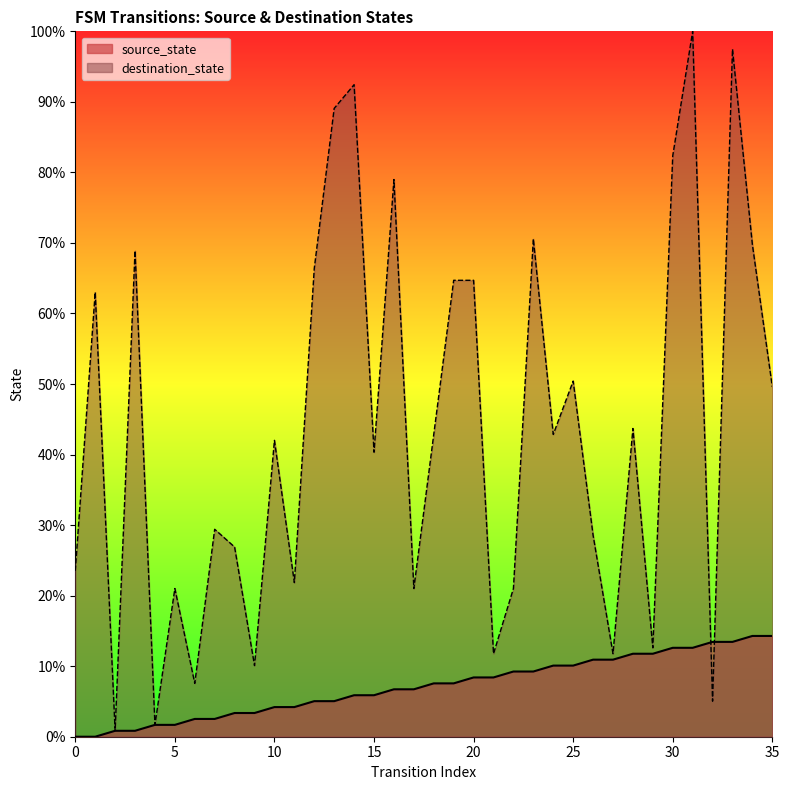

At which category is the sum across all series the highest?

31